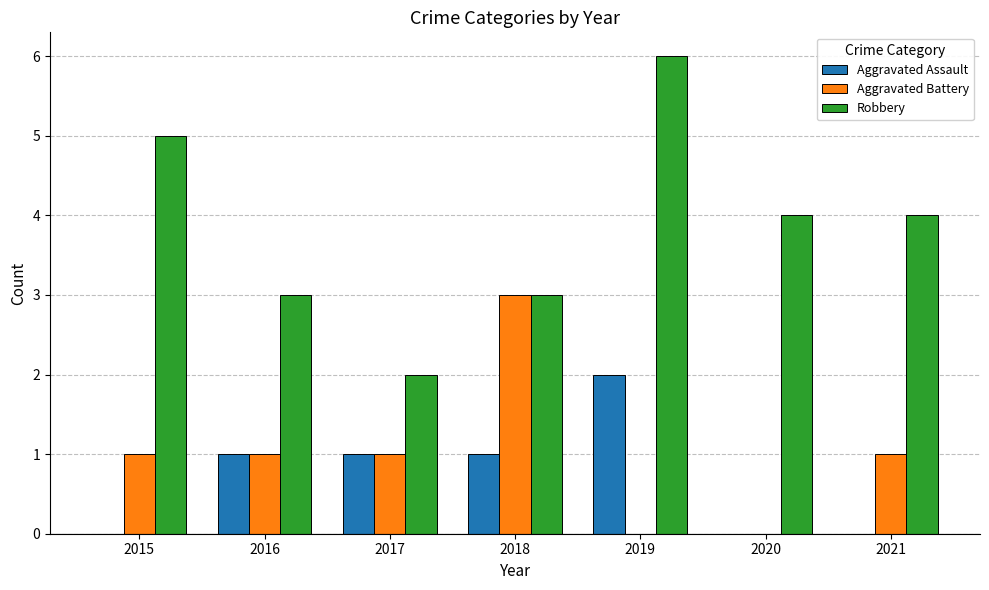

What is the spread (max minus min) of values at 2015?

5